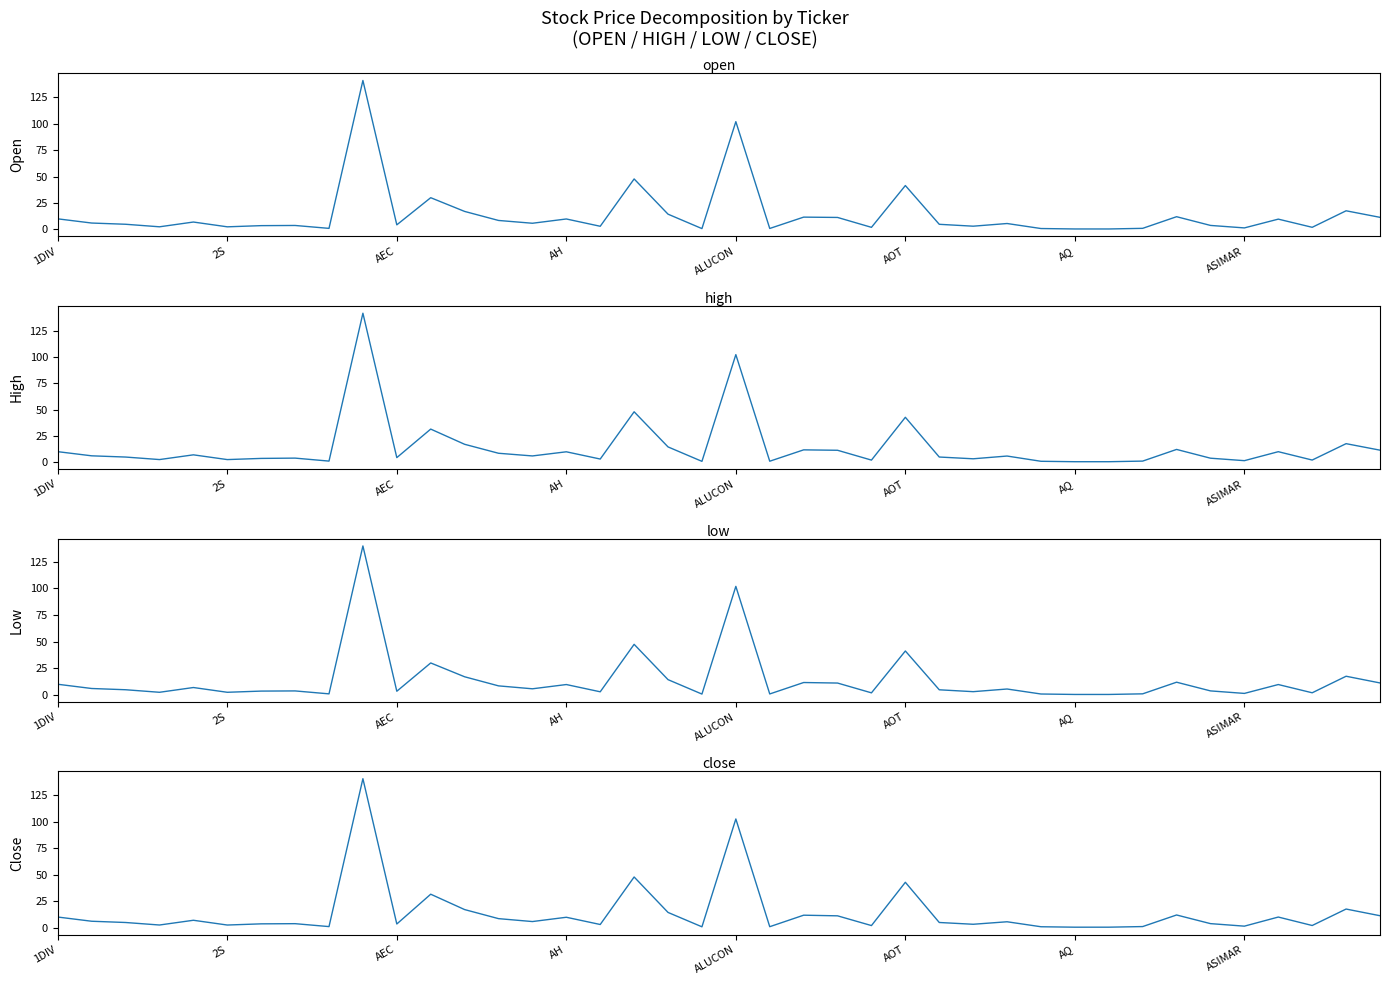

Rank the series by their maximum value, from lowest to highest.

LOW, CLOSE, OPEN, HIGH